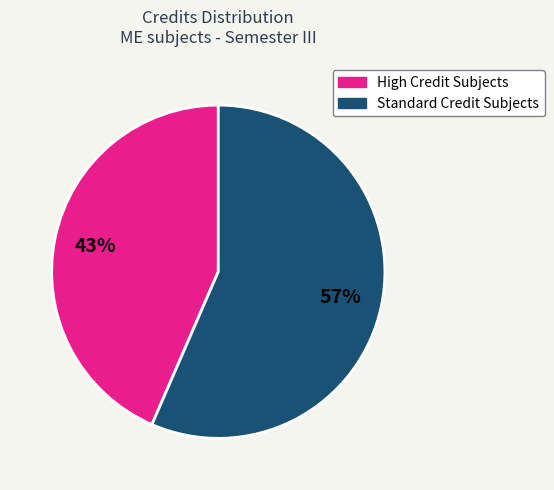

To the nearest percent, what is the average slice percentage?

50%